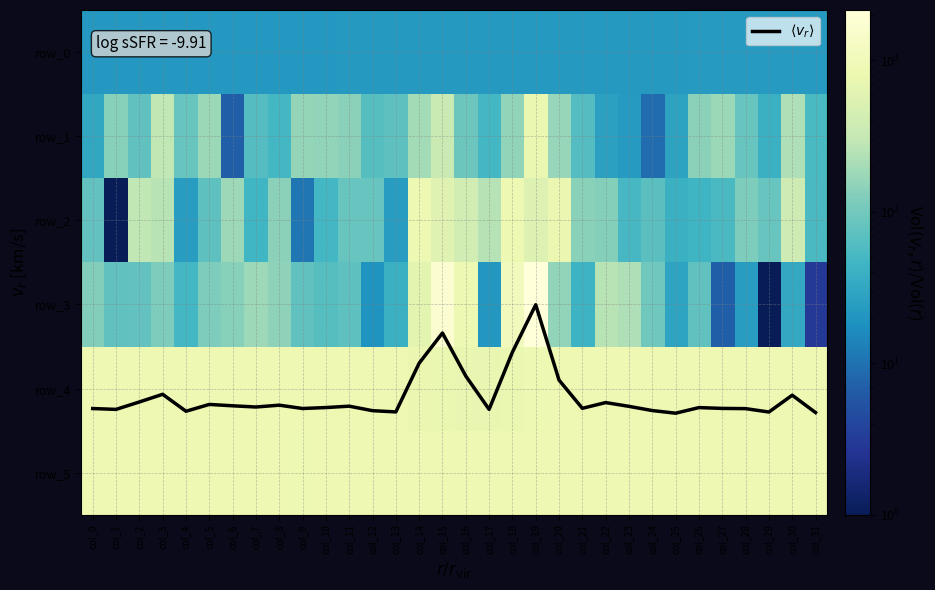

Which category has the lowest value in the row_2 series?

col_1